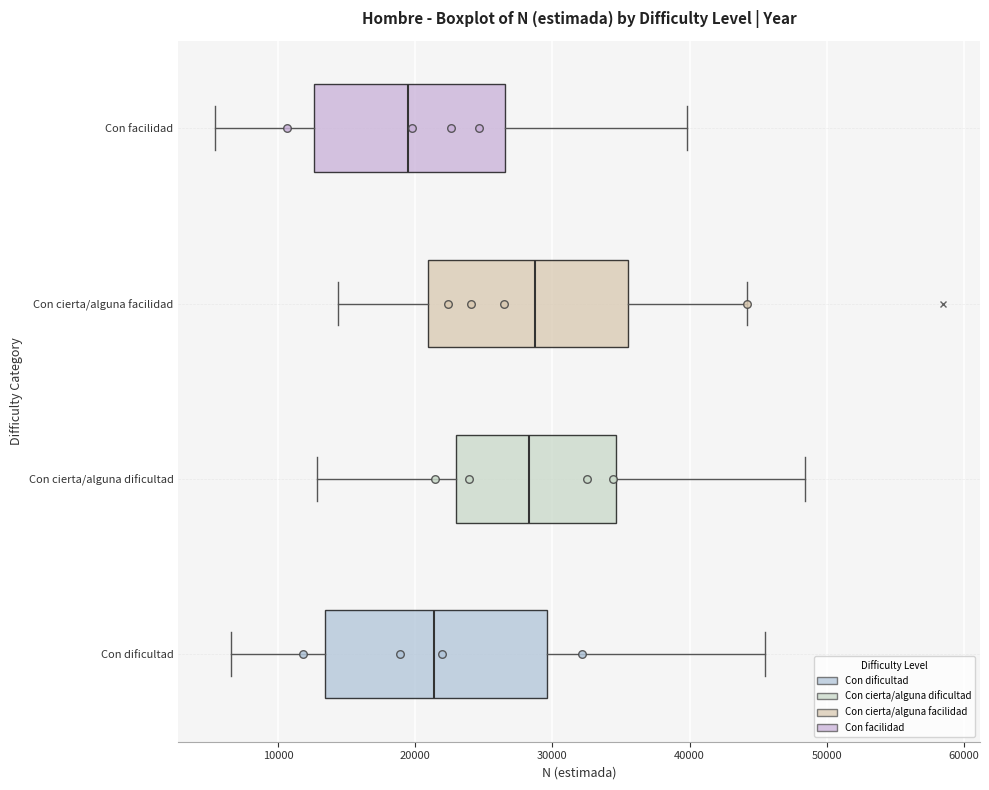

Where does the right whisker of the box for Con cierta/alguna facilidad end on the x-axis? The values are not printed on the chart, so give them approximately, as read against the axis.

44000